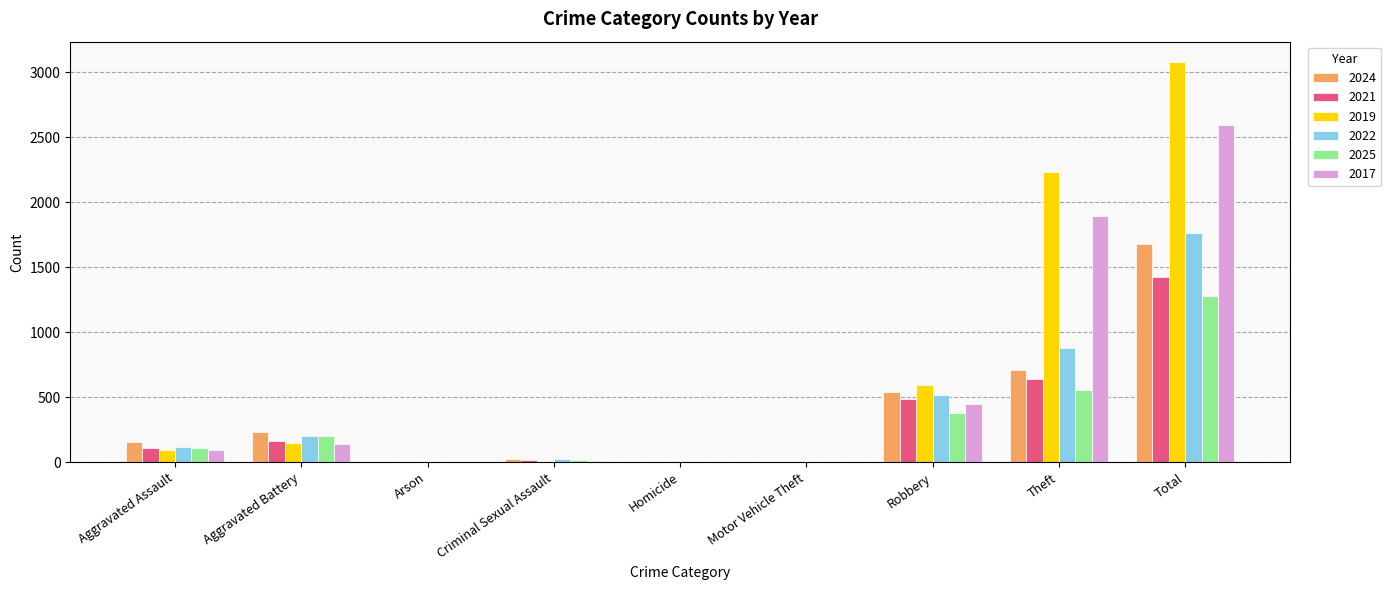

Which category has the highest value in the 2021 series?

Total